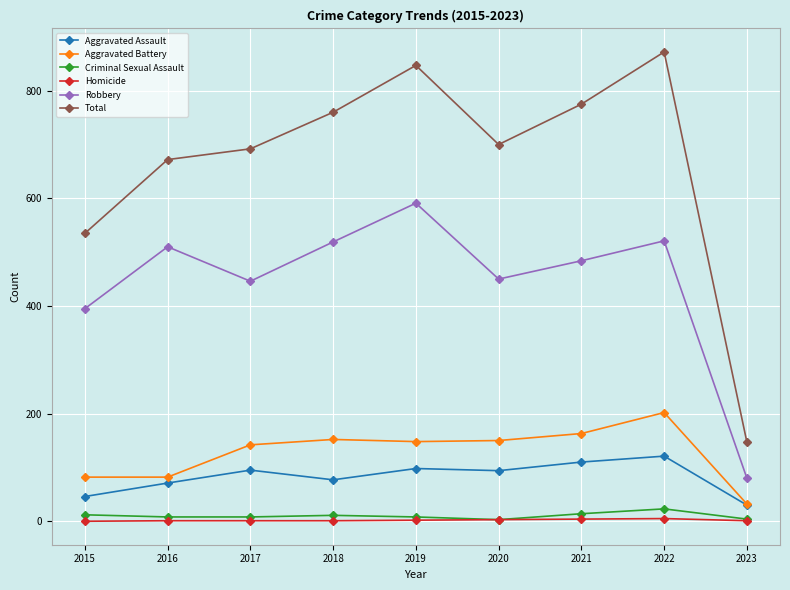

What is the maximum value shown in the chart?

872